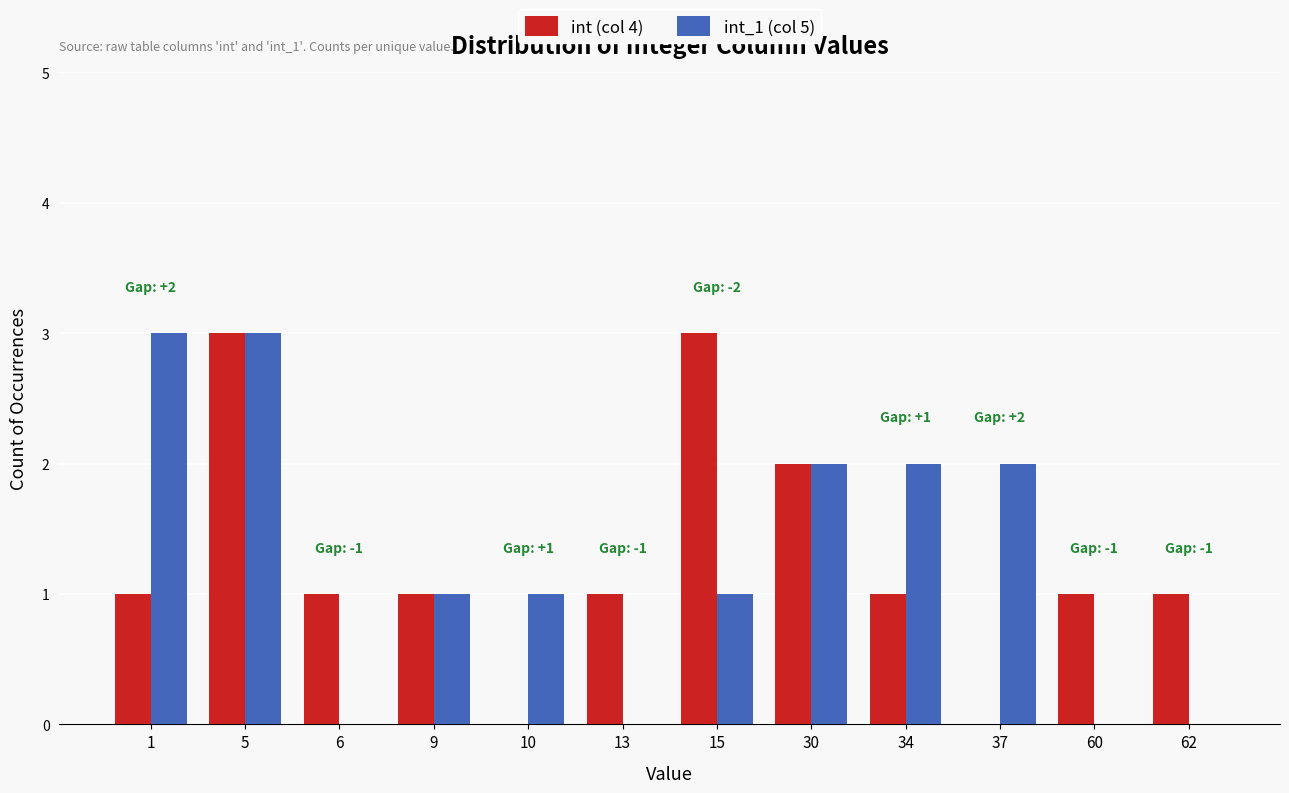

Reading left to right, what are all the values shown in this chart?

int (col 4): 1	3	1	1	0	1	3	2	1	0	1	1
int_1 (col 5): 3	3	0	1	1	0	1	2	2	2	0	0